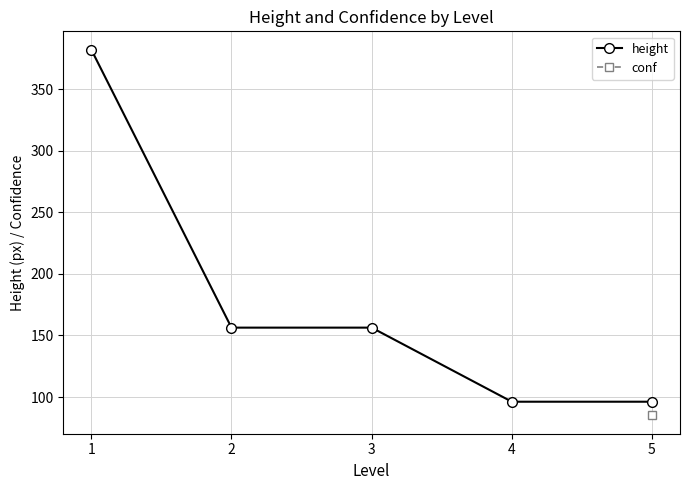

The value of height at 4 is 96.2. True or false?

True